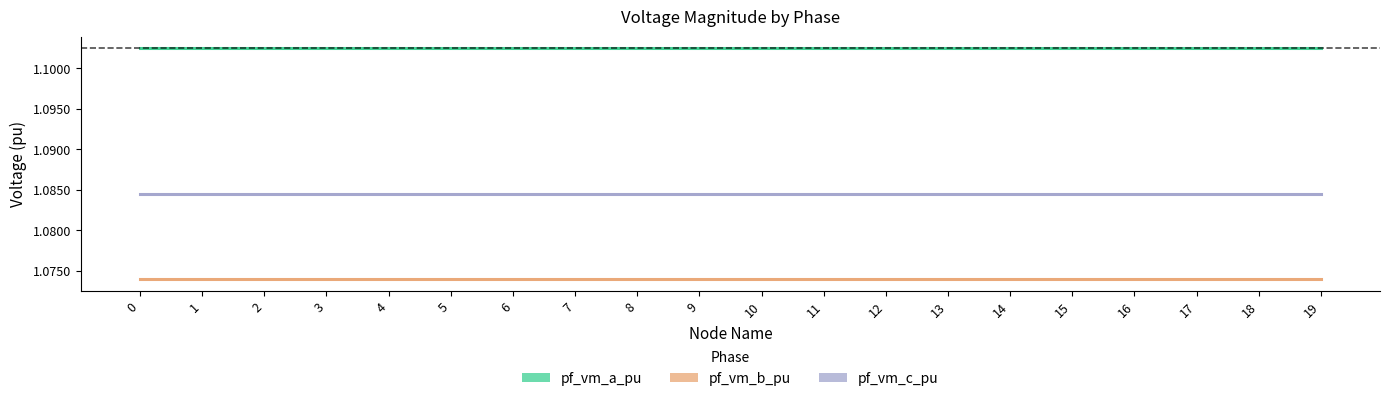

The value of pf_vm_c_pu at 0 is 1.1. True or false?

True